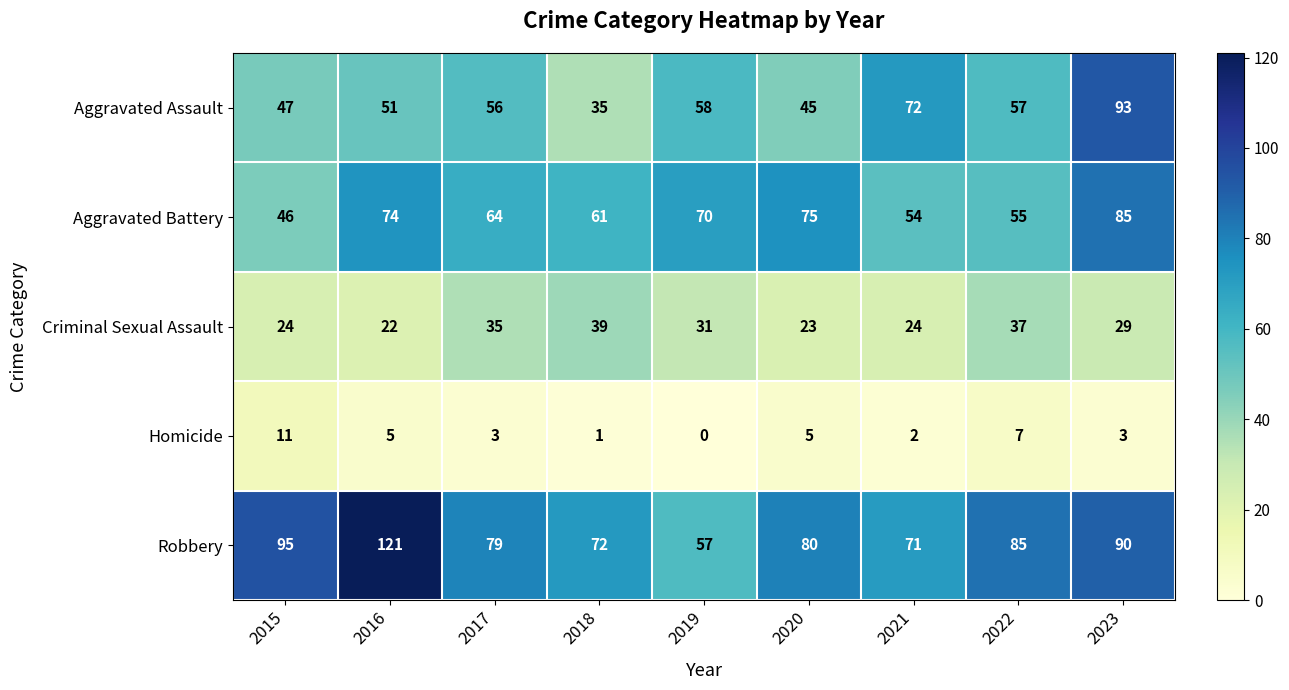

What is the sum of the Criminal Sexual Assault values at 2020 and 2018?

62